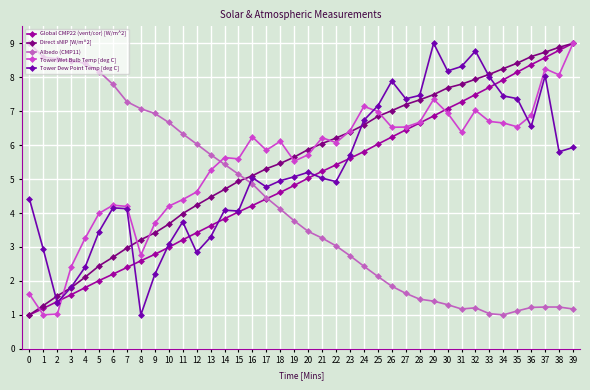

The value of Tower Dew Point Temp [deg C] at 3 is 3.1. True or false?

False